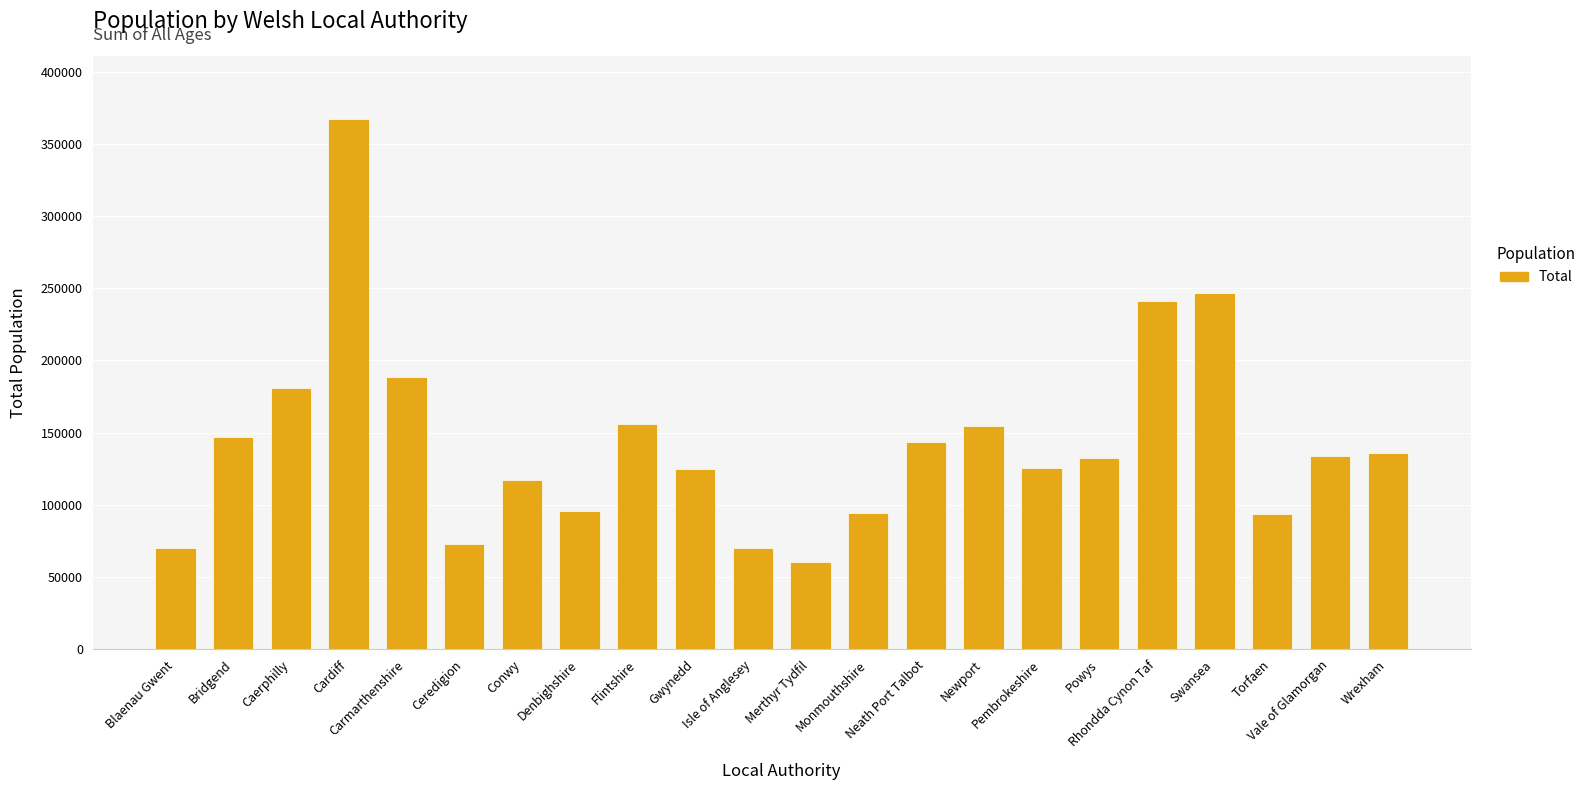

What is the greatest value displayed?

366903